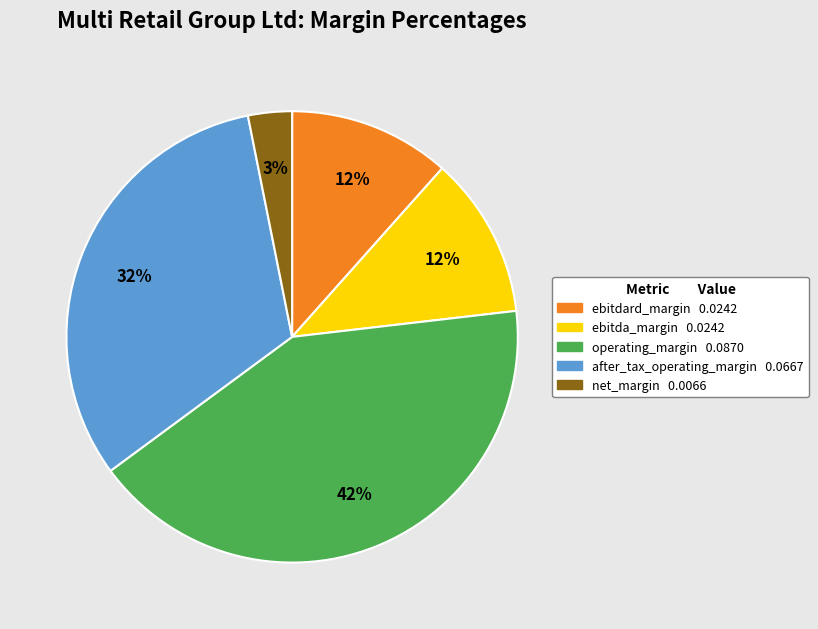

Which category has the biggest portion of the pie?

operating_margin